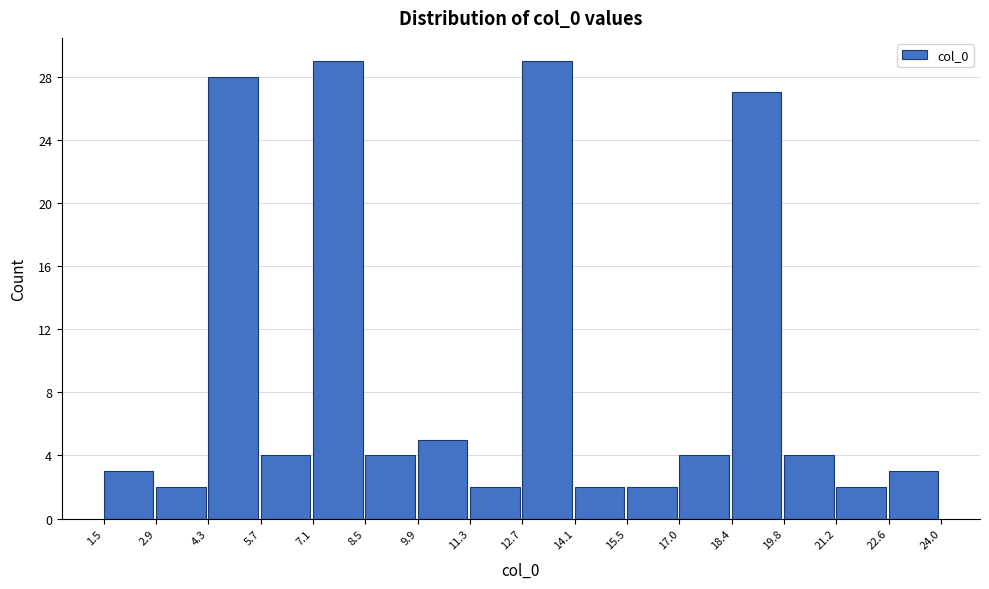

Reading left to right, list every bar in this chart as the range it spans on the x-axis followed by its height. The values are not printed on the chart, so give them approximately, as read against the axis.

1.5 to 2.9: 3
2.9 to 4.3: 2
4.3 to 5.7: 28
5.7 to 7.1: 4
7.1 to 8.5: 29
8.5 to 9.9: 4
9.9 to 11.3: 5
11.3 to 12.7: 2
12.7 to 14.1: 29
14.1 to 15.5: 2
15.5 to 17.0: 2
17.0 to 18.4: 4
18.4 to 19.8: 27
19.8 to 21.2: 4
21.2 to 22.6: 2
22.6 to 24.0: 3